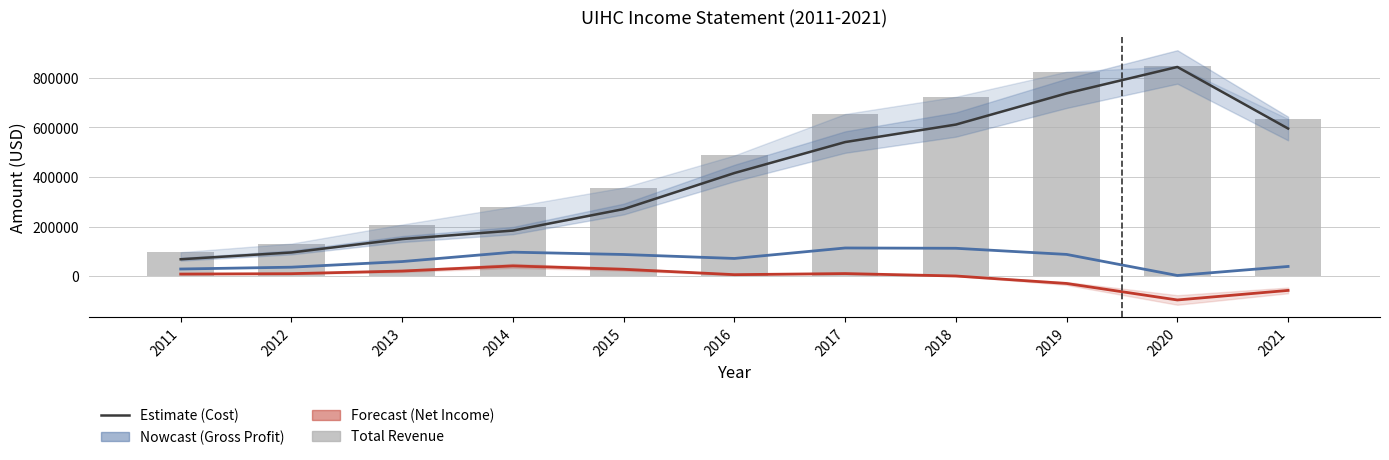

Is the value of Total Revenue at 2021 greater than the value of Net Income at 2020?

Yes